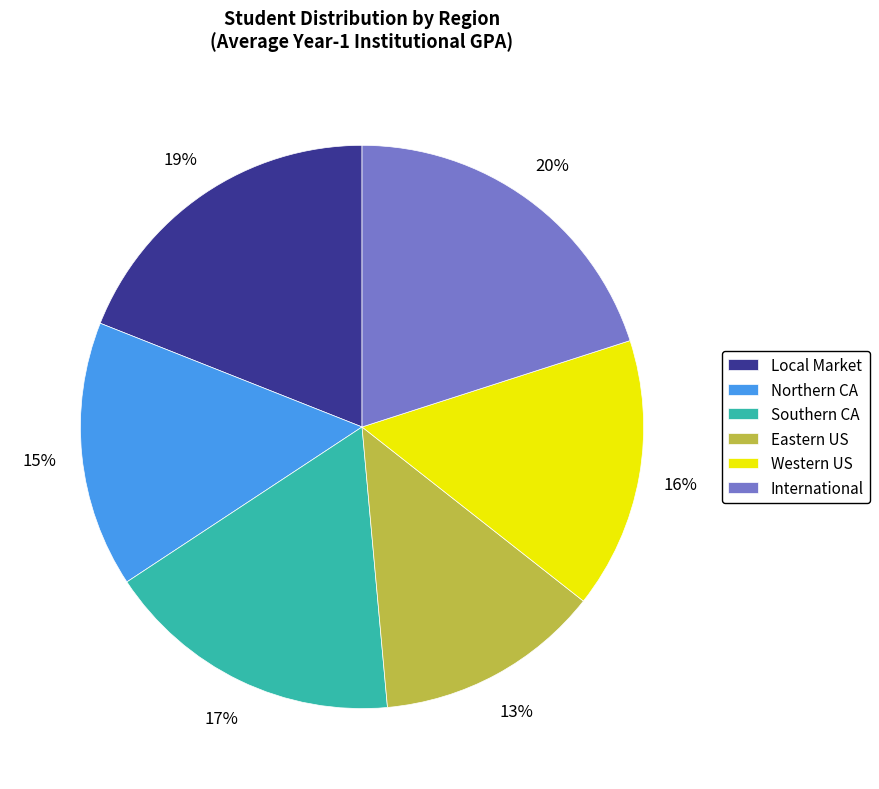

Is International the majority of the pie?

No